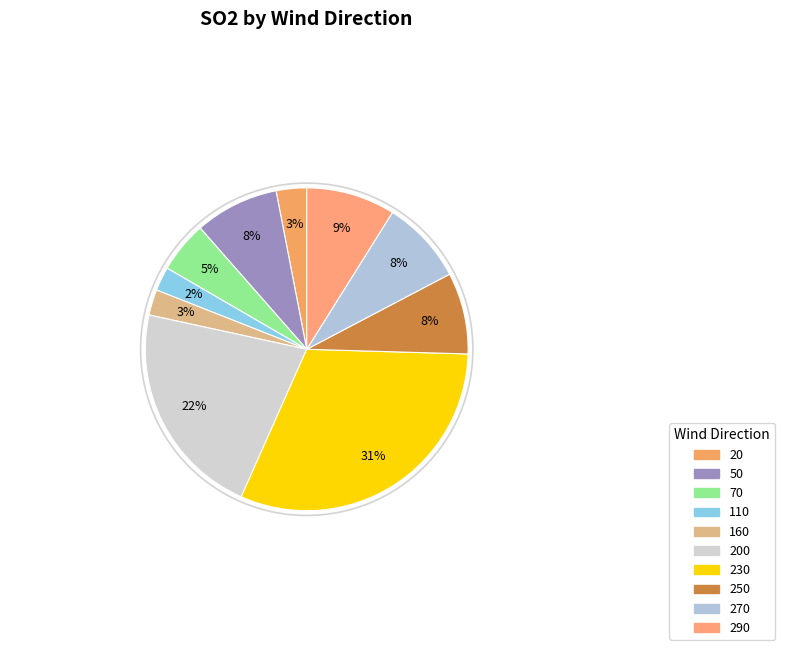

How many segments does this pie chart have?

10